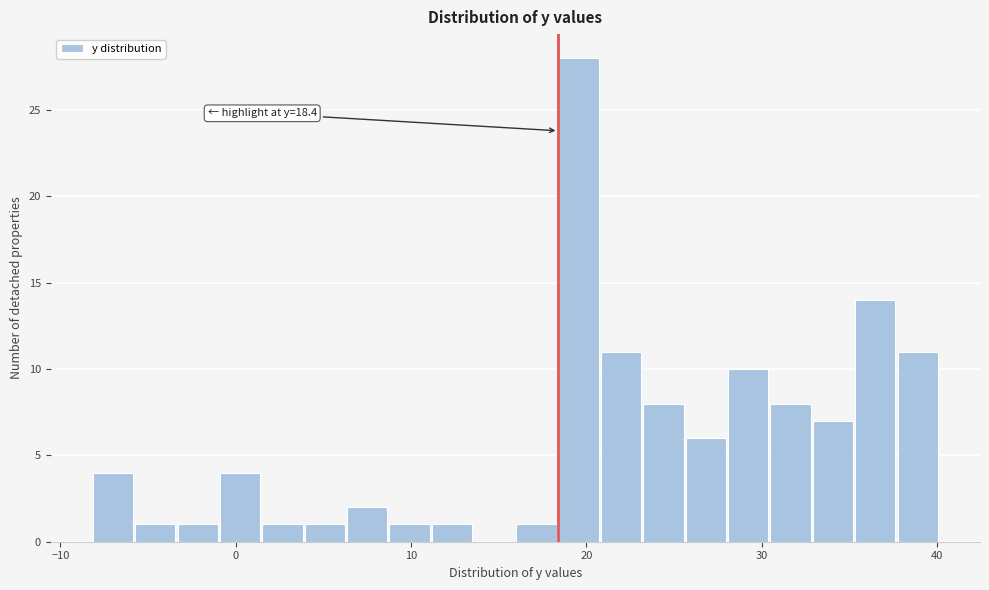

Around what value on the x-axis is the tallest bar? Give the approximate position of its centre, as read against the axis.

20